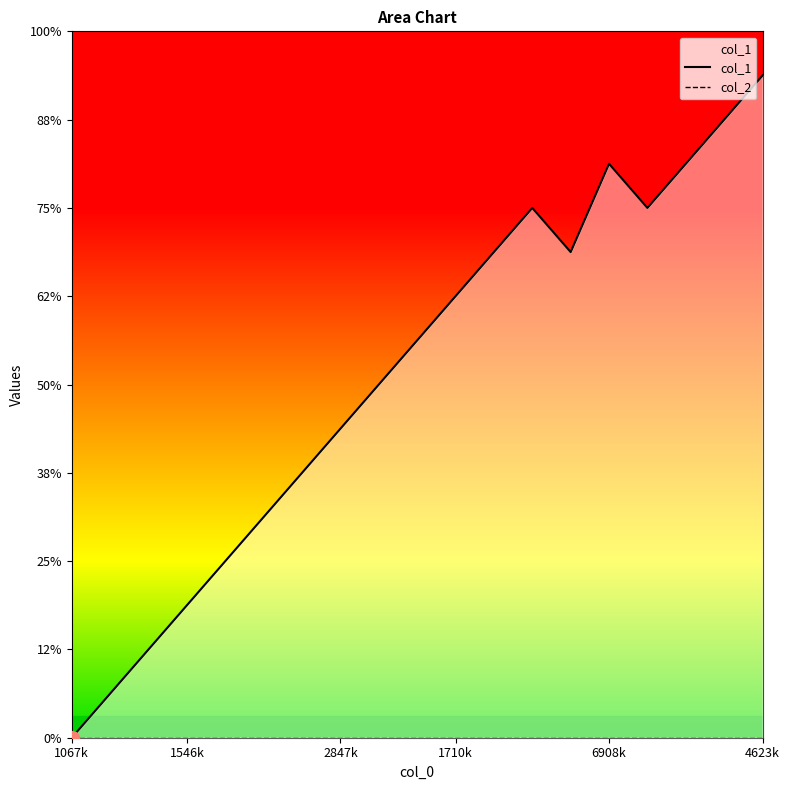

Which label corresponds to the largest value in the chart?

4623k